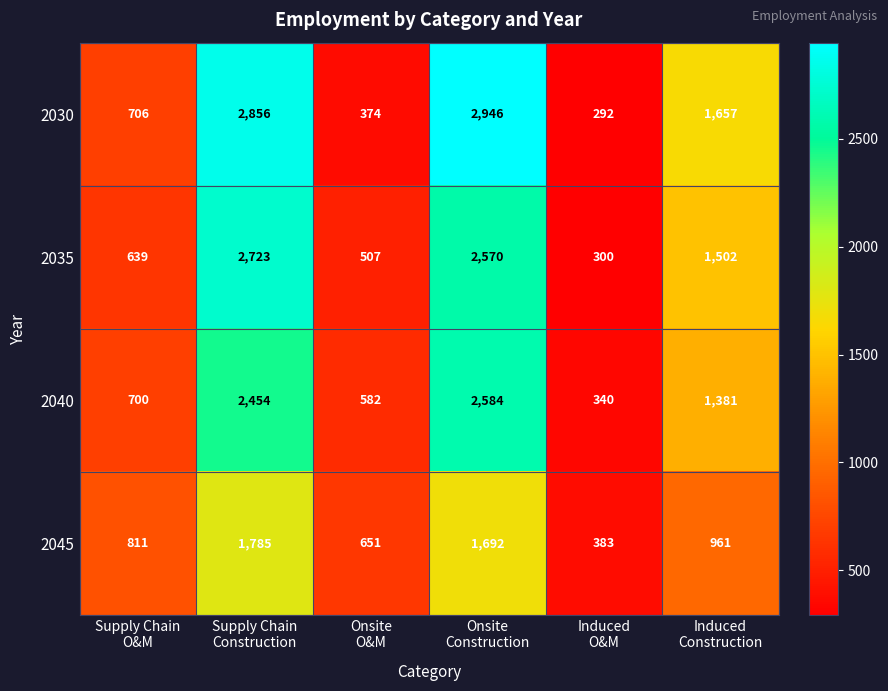

What is the maximum value for 2035?

2723